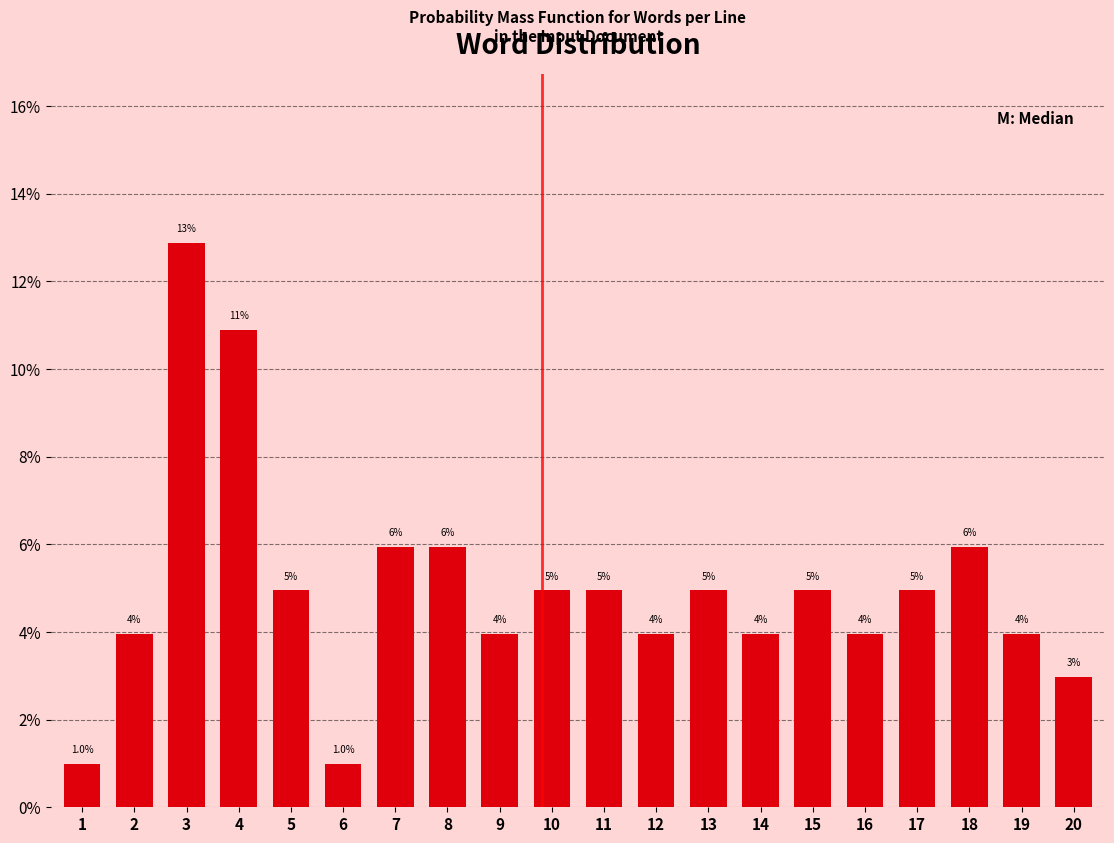

What is the minimum value shown in the chart?

1.0